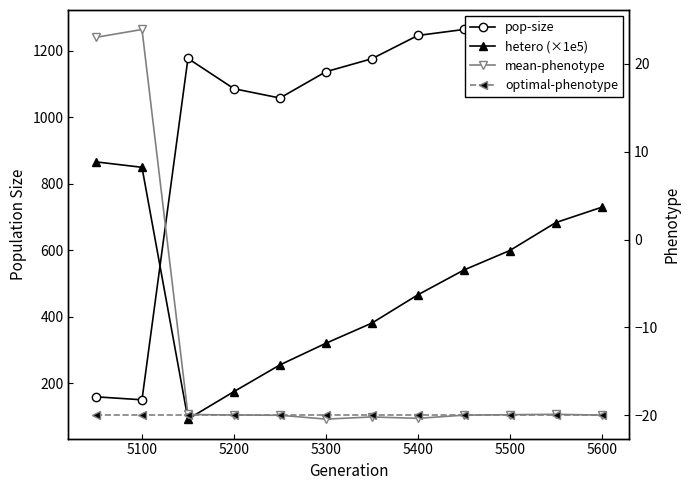

The pop-size series shows 330.1 at 5500. True or false?

False